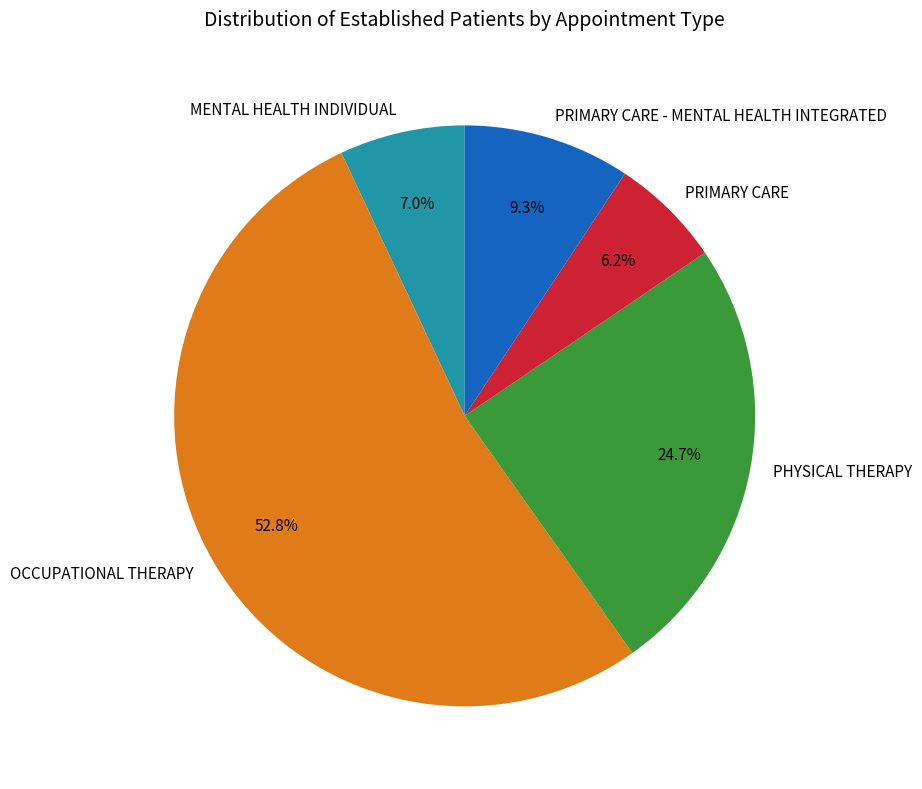

What is the majority slice?

OCCUPATIONAL THERAPY